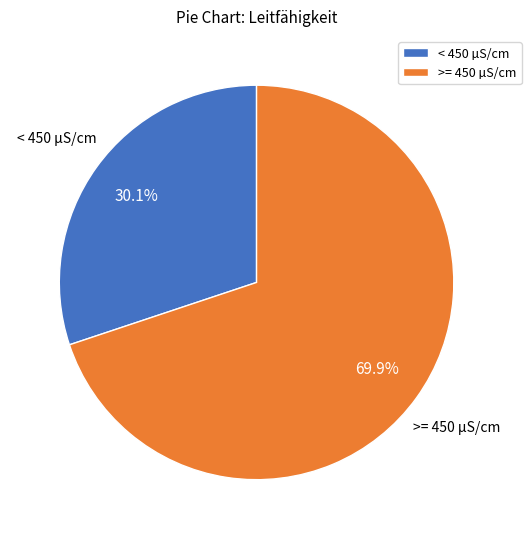

How many slices are in this pie chart?

2